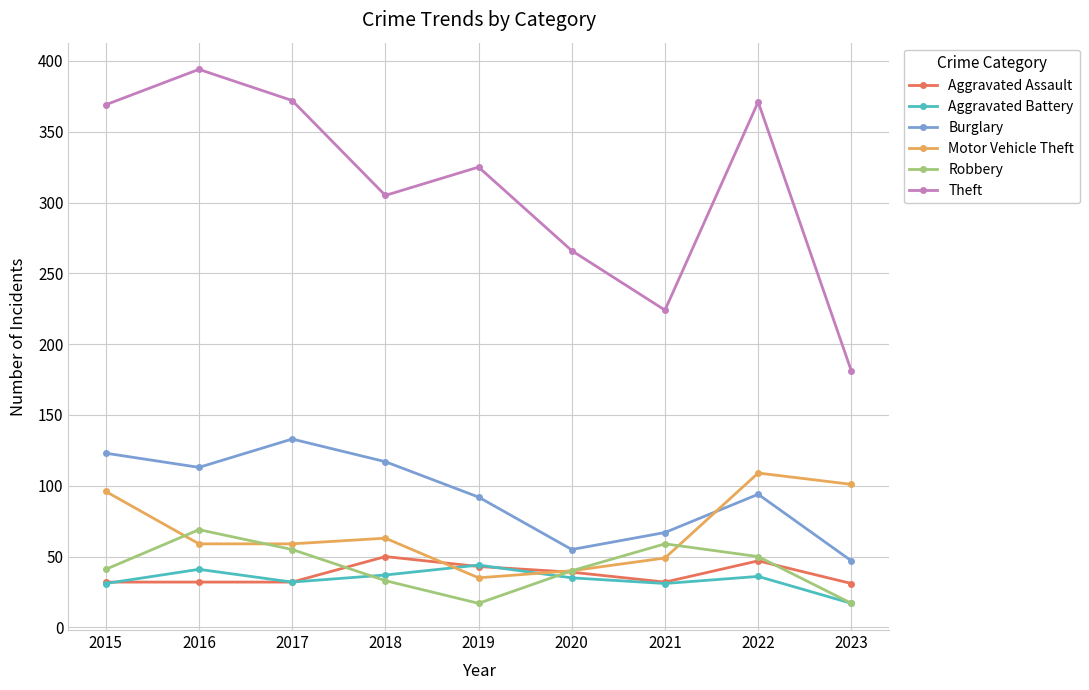

Is it true that Aggravated Assault equals 43 at 2019?

True